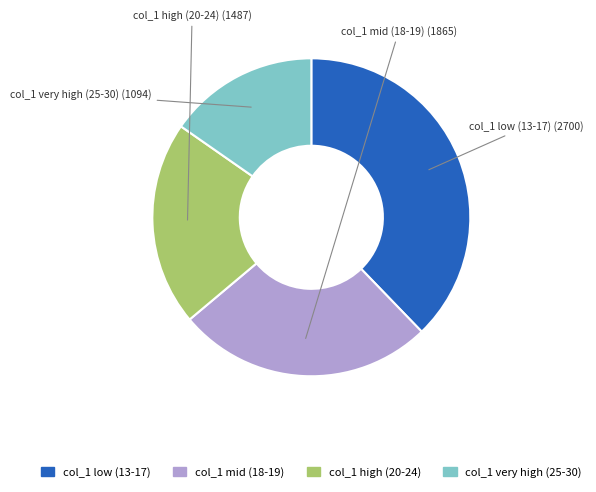

Rank the categories by value from highest to lowest.

col_1 low (13-17), col_1 mid (18-19), col_1 high (20-24), col_1 very high (25-30)